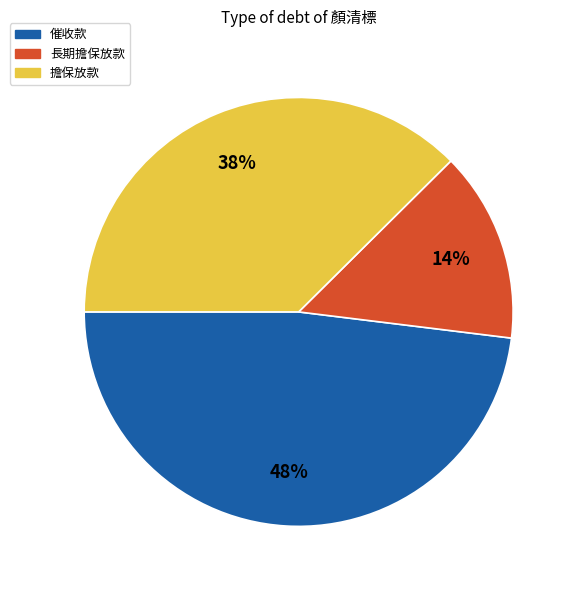

Which has a higher value, 擔保放款 or 催收款?

催收款